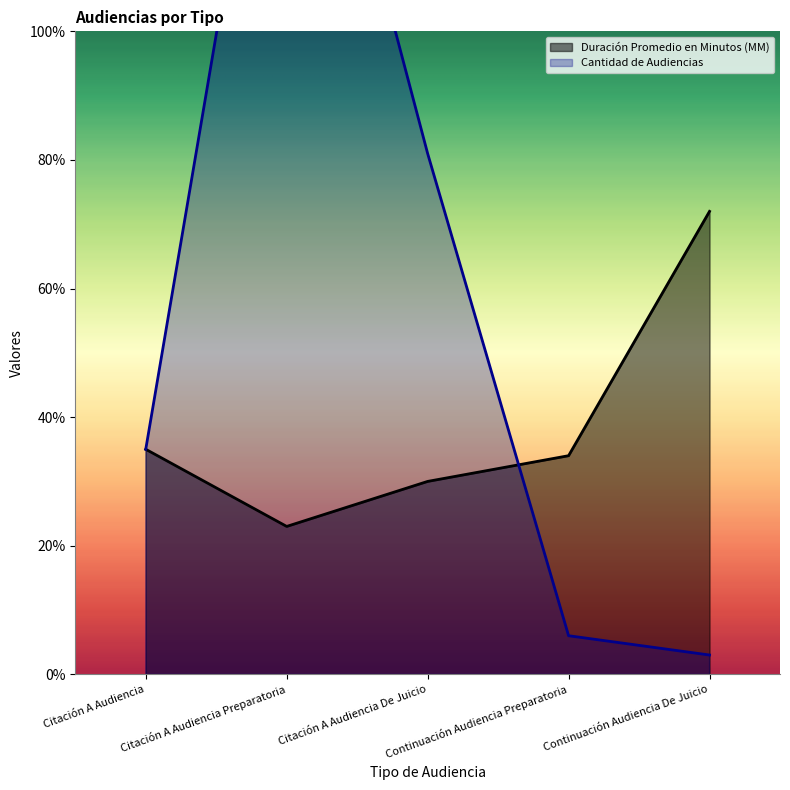

Reading right to left, transcribe all the data shown in this chart.

Duración Promedio en Minutos (MM): Continuación Audiencia De Juicio=72	Continuación Audiencia Preparatoria=34	Citación A Audiencia De Juicio=30	Citación A Audiencia Preparatoria=23	Citación A Audiencia=35
Cantidad de Audiencias: Continuación Audiencia De Juicio=3	Continuación Audiencia Preparatoria=6	Citación A Audiencia De Juicio=81	Citación A Audiencia Preparatoria=164	Citación A Audiencia=35